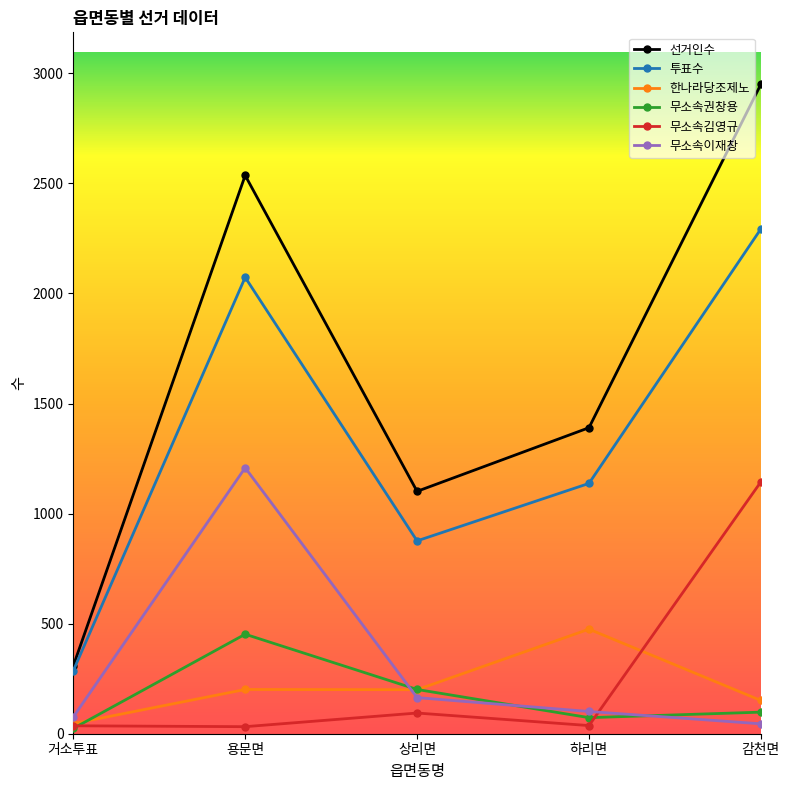

What is the minimum value shown in the chart?

24